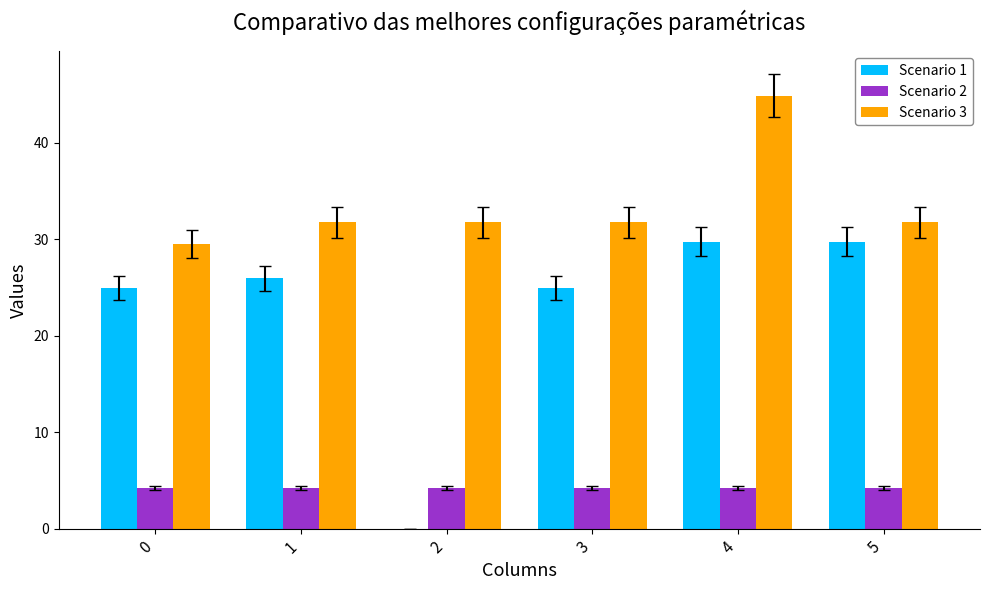

At which category does the chart reach its peak across all series?

4